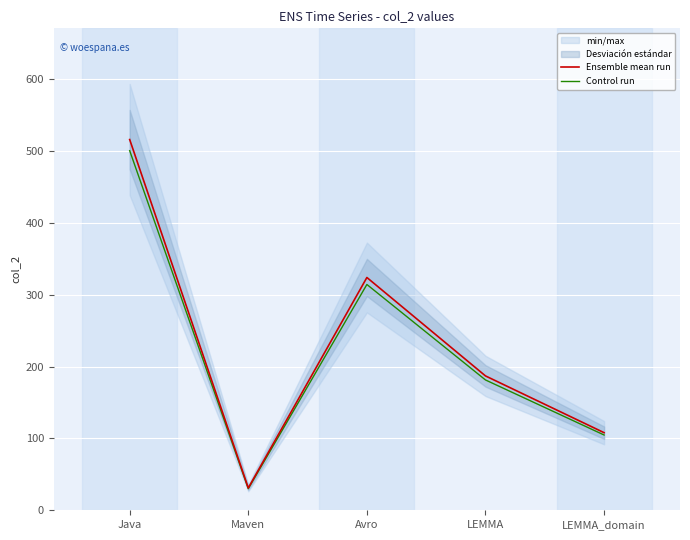

Where is Control run nearest to the value 265?

Avro